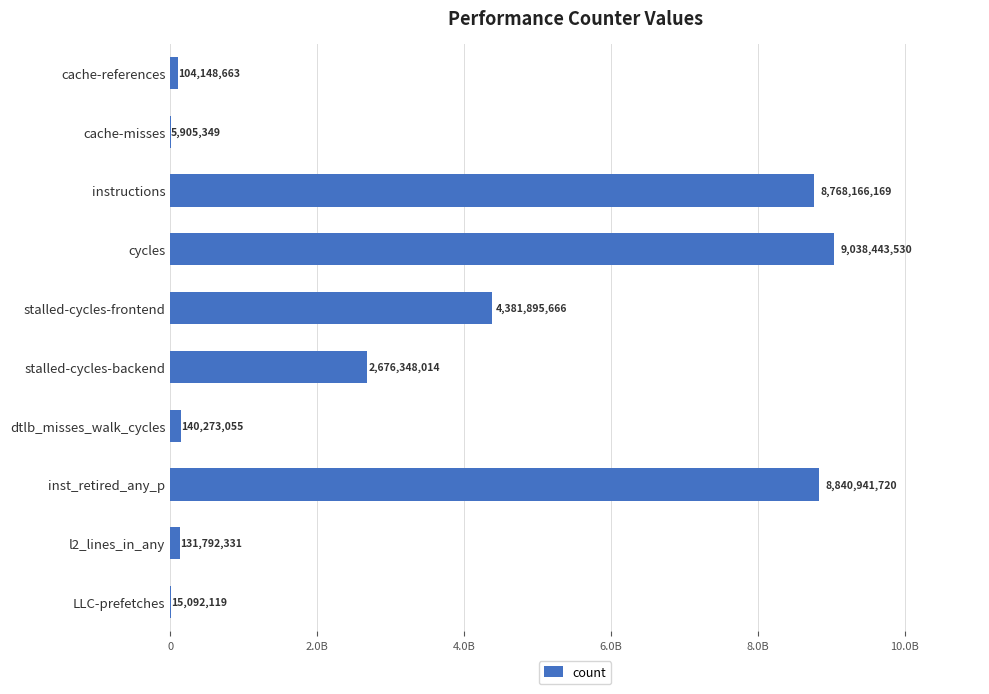

Are the bars horizontal?

Yes